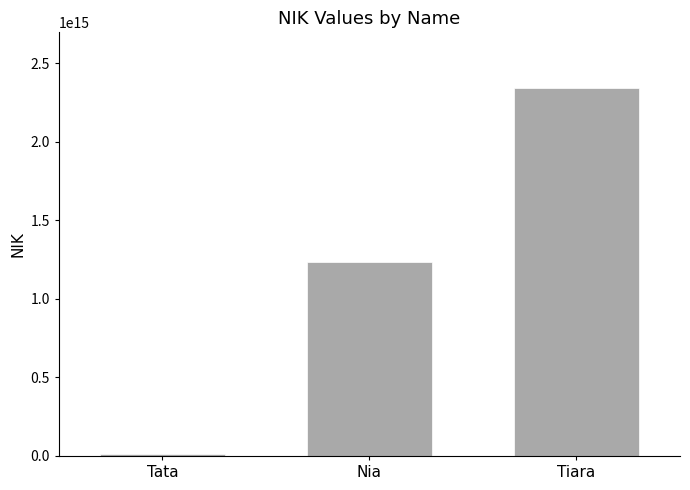

What is the label of the 3rd bar from the right?

Tata